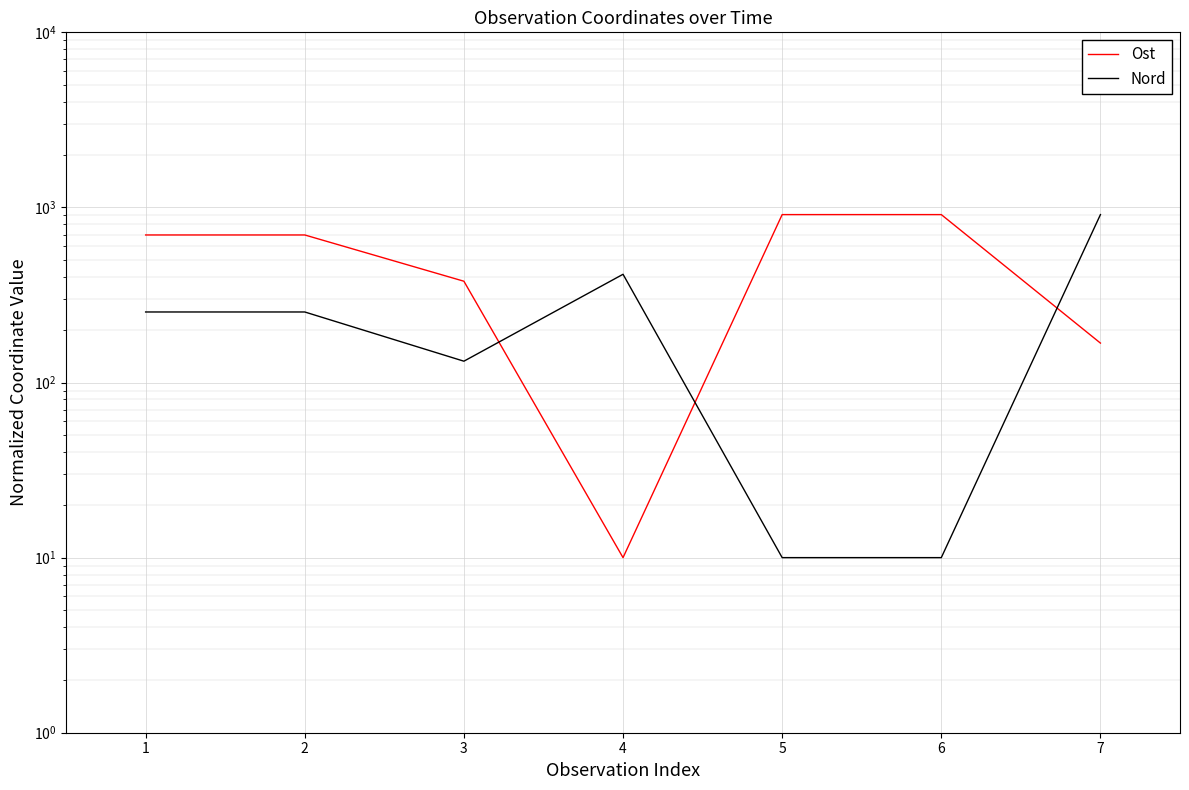

What is the sum of the Nord values at 5 and 6?

20.0